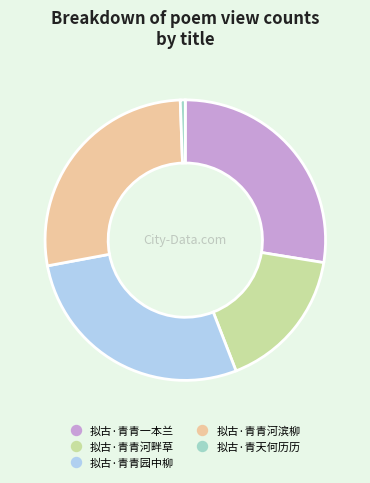

How many slices are in this pie chart?

5